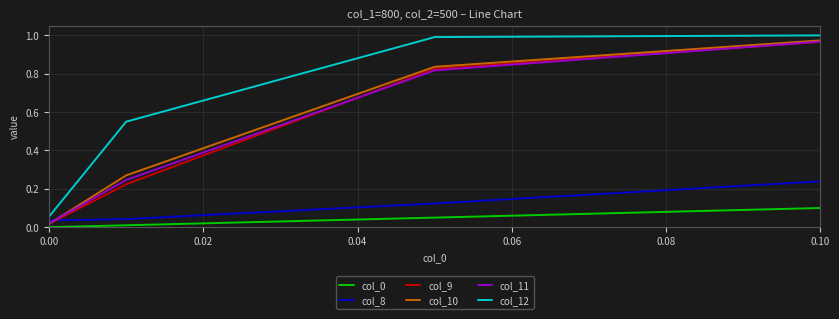

True or false: col_10 and col_12 intersect in this chart.

False